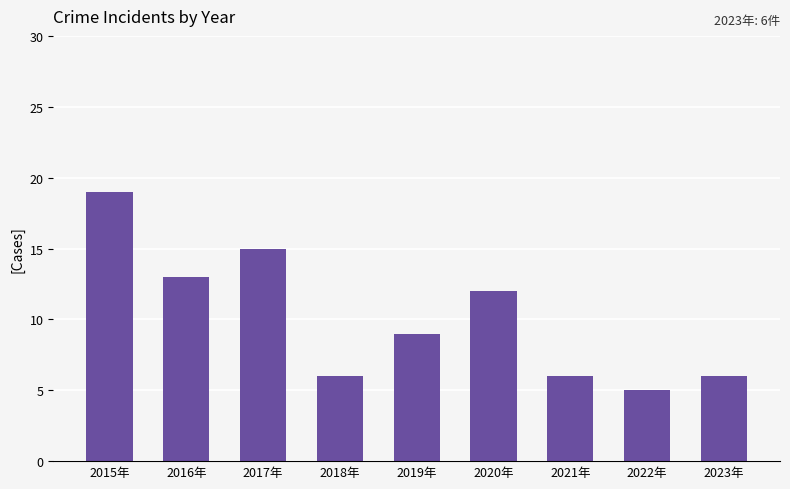

What is the sum of the values at 2017年 and 2023年?

21